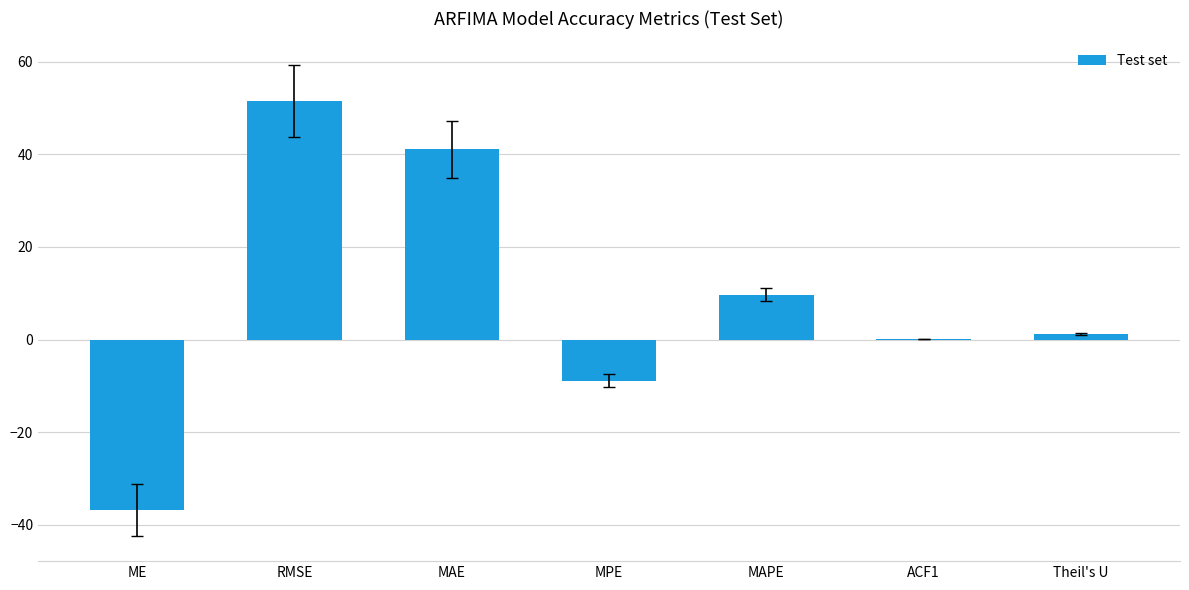

What is the maximum value shown in the chart?

51.5